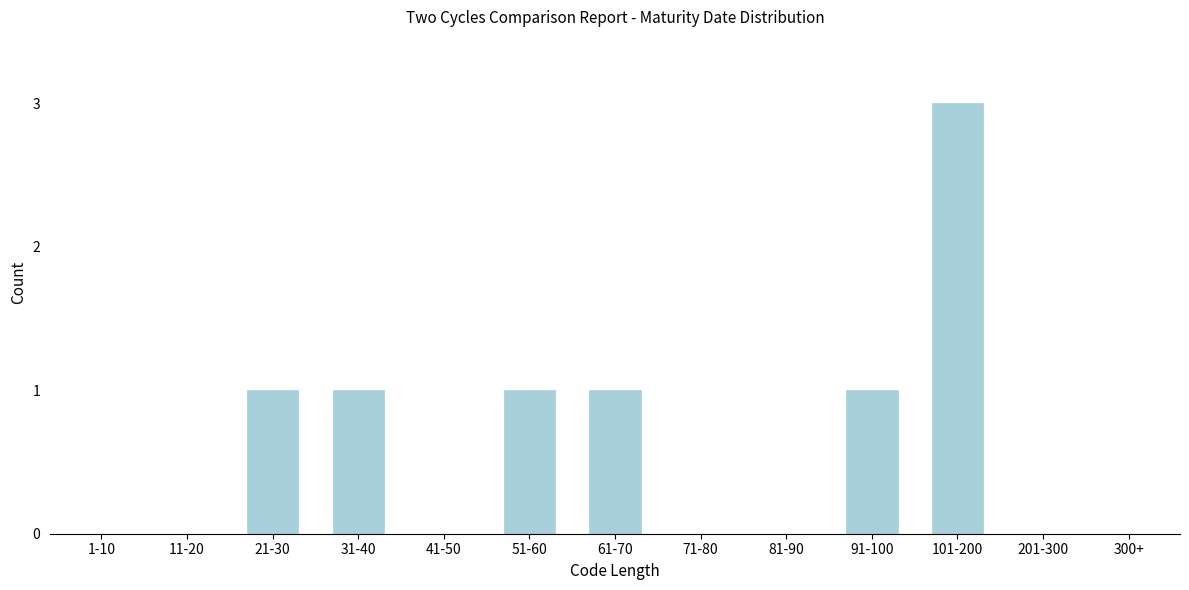

Reading left to right, transcribe all the data shown in this chart.

1-10=0	11-20=0	21-30=1	31-40=1	41-50=0	51-60=1	61-70=1	71-80=0	81-90=0	91-100=1	101-200=3	201-300=0	300+=0